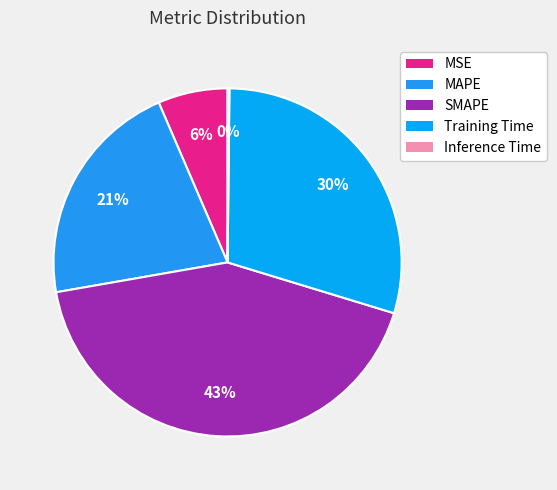

Which category has the biggest portion of the pie?

SMAPE